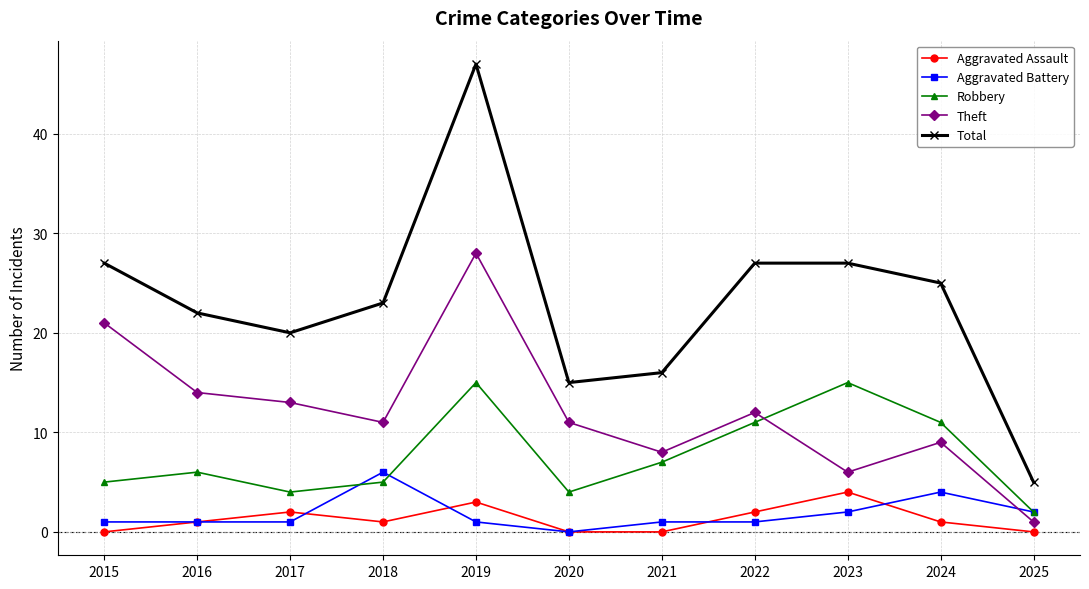

Which series has the largest total across all categories?

Total